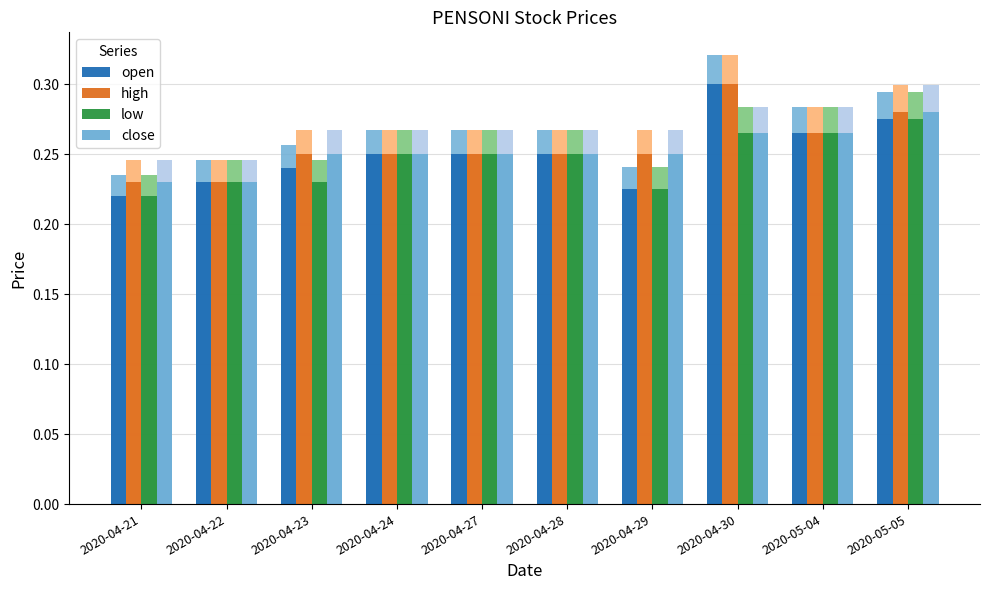

Reading right to left, what are all the values shown in this chart?

open: 2020-05-05=0.3	2020-05-04=0.3	2020-04-30=0.3	2020-04-29=0.2	2020-04-28=0.2	2020-04-27=0.2	2020-04-24=0.2	2020-04-23=0.2	2020-04-22=0.2	2020-04-21=0.2
high: 2020-05-05=0.3	2020-05-04=0.3	2020-04-30=0.3	2020-04-29=0.2	2020-04-28=0.2	2020-04-27=0.2	2020-04-24=0.2	2020-04-23=0.2	2020-04-22=0.2	2020-04-21=0.2
low: 2020-05-05=0.3	2020-05-04=0.3	2020-04-30=0.3	2020-04-29=0.2	2020-04-28=0.2	2020-04-27=0.2	2020-04-24=0.2	2020-04-23=0.2	2020-04-22=0.2	2020-04-21=0.2
close: 2020-05-05=0.3	2020-05-04=0.3	2020-04-30=0.3	2020-04-29=0.2	2020-04-28=0.2	2020-04-27=0.2	2020-04-24=0.2	2020-04-23=0.2	2020-04-22=0.2	2020-04-21=0.2